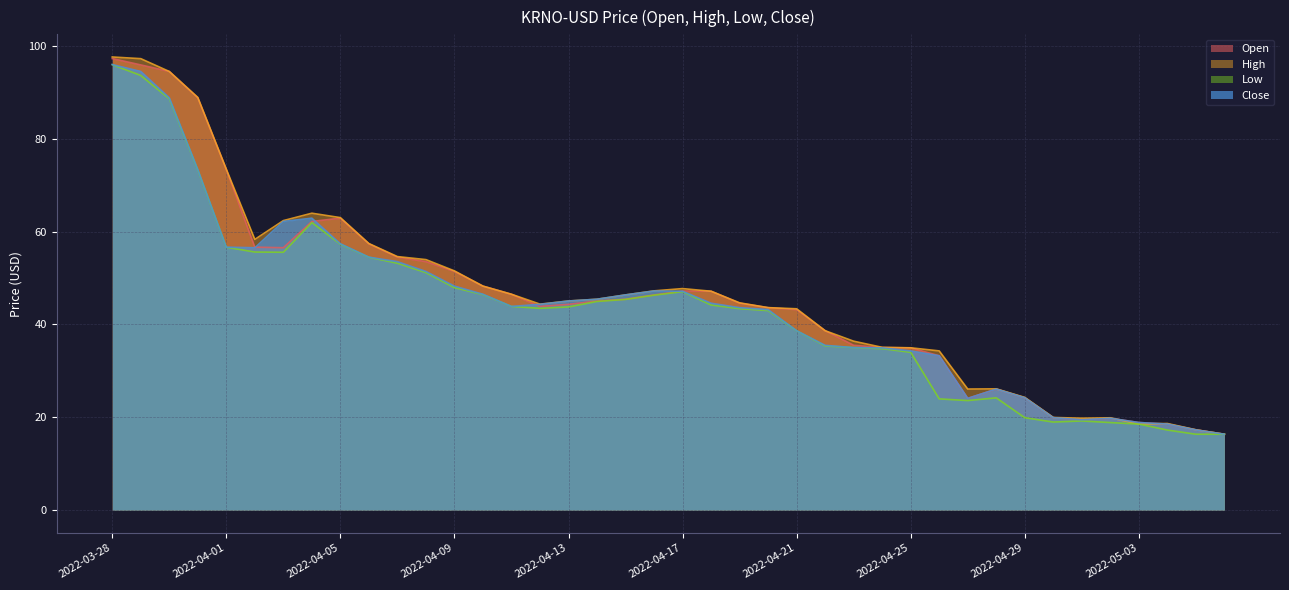

What is the label of the 38th point from the left?

2022-05-04